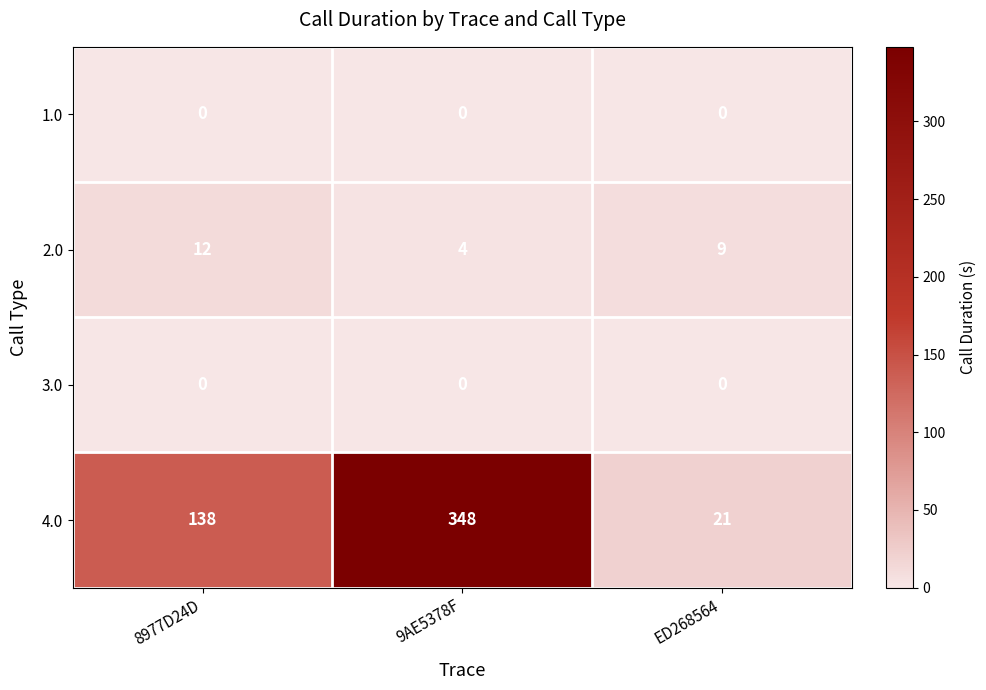

List the labels in order of 2.0 value, largest first.

8977D24D, ED268564, 9AE5378F